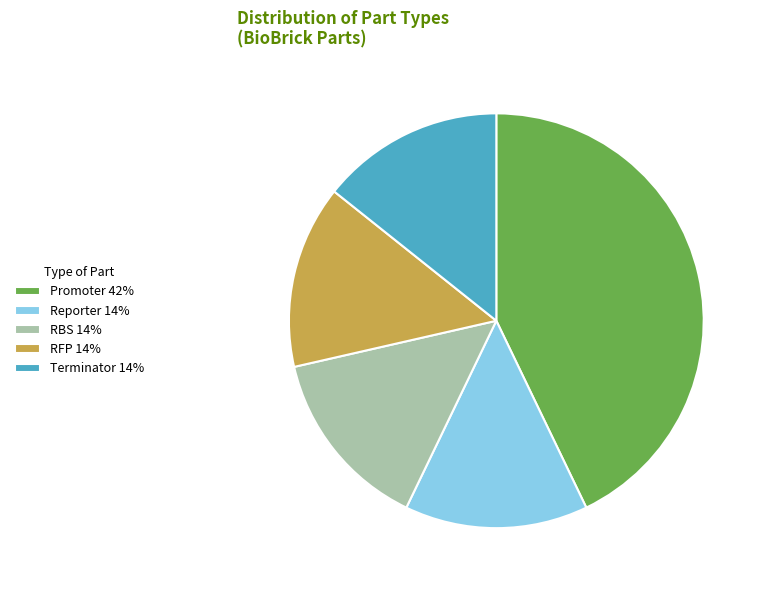

Approximately how many times larger is the value at Promoter 42% compared to RBS 14%?

3.0